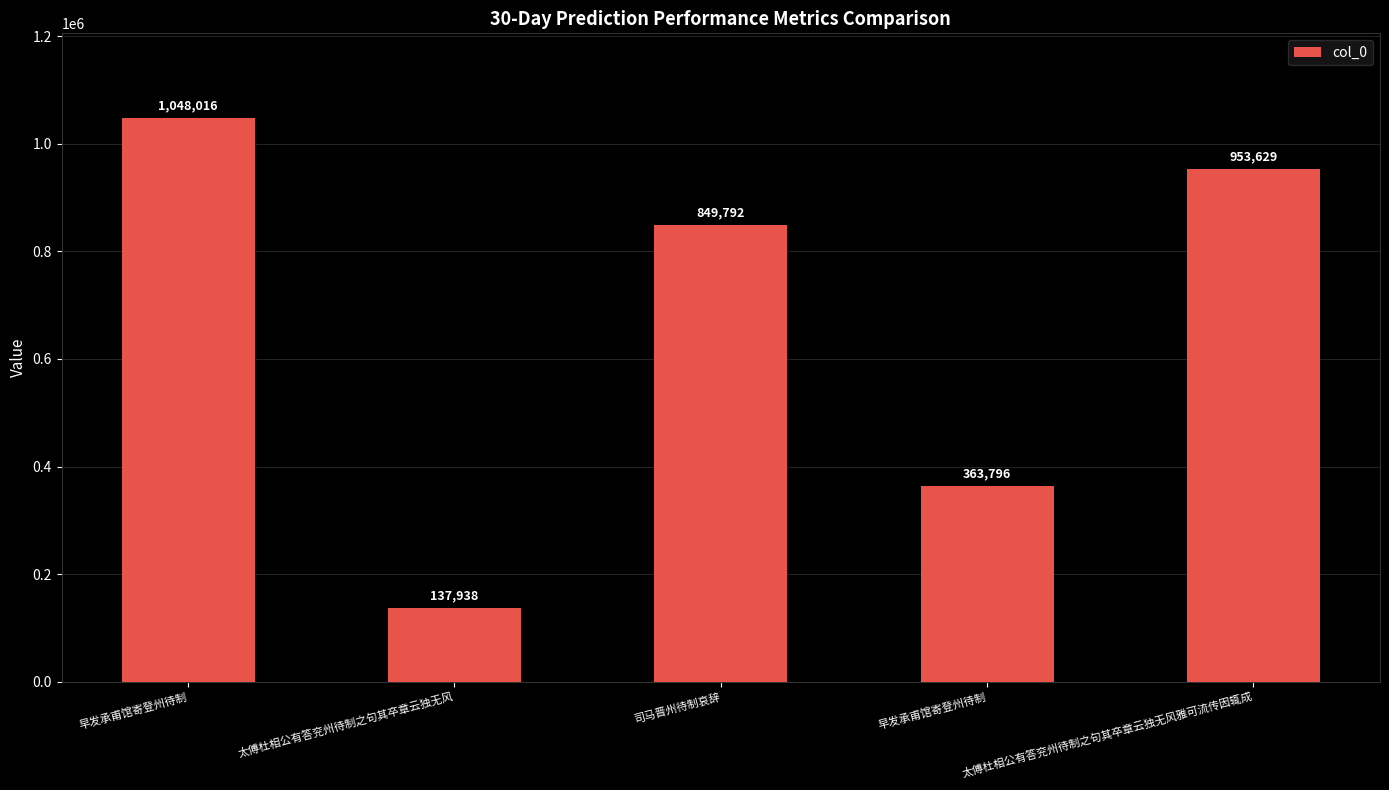

What is the label of the 5th bar from the right?

早发承甫馆寄登州待制